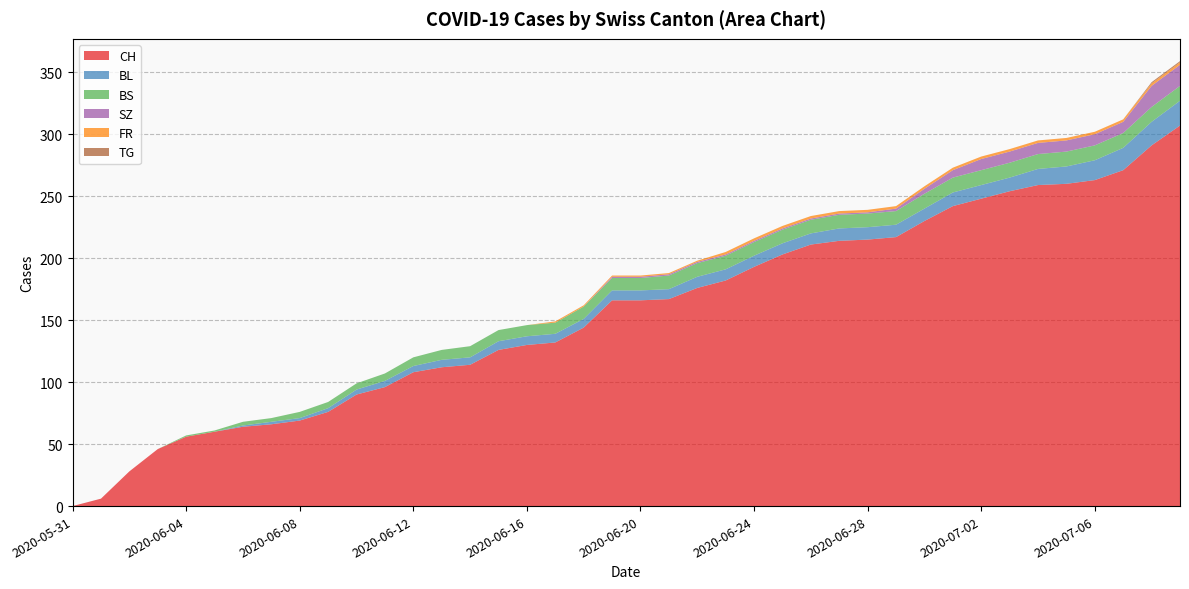

Reading left to right, extract all data points from this chart.

CH: 0	6	28	46	56	60	64	66	69	76	90	96	108	112	114	126	130	132	144	166	166	167	176	182	193	203	211	214	215	217	230	242	248	254	259	260	263	271	291	307
BL: 0	0	0	0	0	0	1	2	2	3	4	5	5	6	6	7	7	7	7	8	8	8	9	9	9	9	9	10	10	10	10	11	11	11	13	14	16	18	19	20
BS: 0	0	0	0	1	1	3	3	5	5	5	6	7	8	9	9	9	9	10	10	10	11	11	11	11	11	11	11	11	11	12	12	12	12	12	12	12	12	12	12
SZ: 0	0	0	0	0	0	0	0	0	0	0	0	0	0	0	0	0	0	0	1	1	1	1	1	1	1	1	1	1	2	4	6	9	9	9	9	9	9	17	17
FR: 0	0	0	0	0	0	0	0	0	0	0	0	0	0	0	0	0	1	1	1	1	1	1	2	2	2	2	2	2	2	2	2	2	2	2	2	2	2	2	2
TG: 0	0	0	0	0	0	0	0	0	0	0	0	0	0	0	0	0	0	0	0	0	0	0	0	0	0	0	0	0	0	0	0	0	0	0	0	0	0	1	1